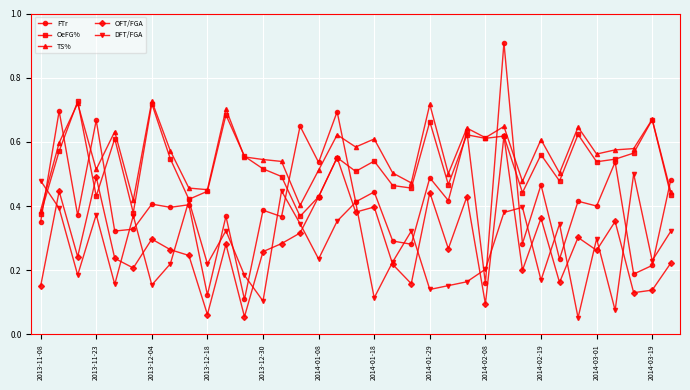

Which series has the widest spread of values?

FTr